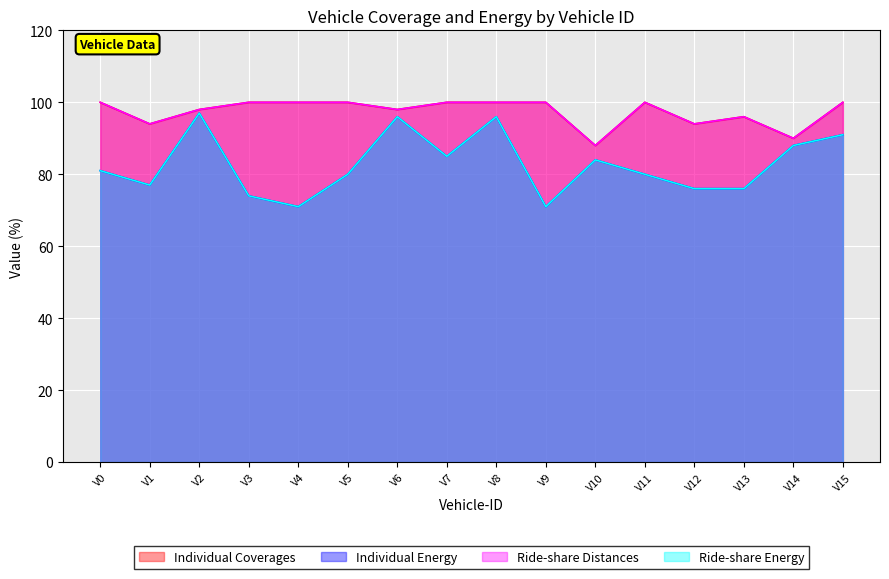

What is the average value of the Ride-share Distances series?

97